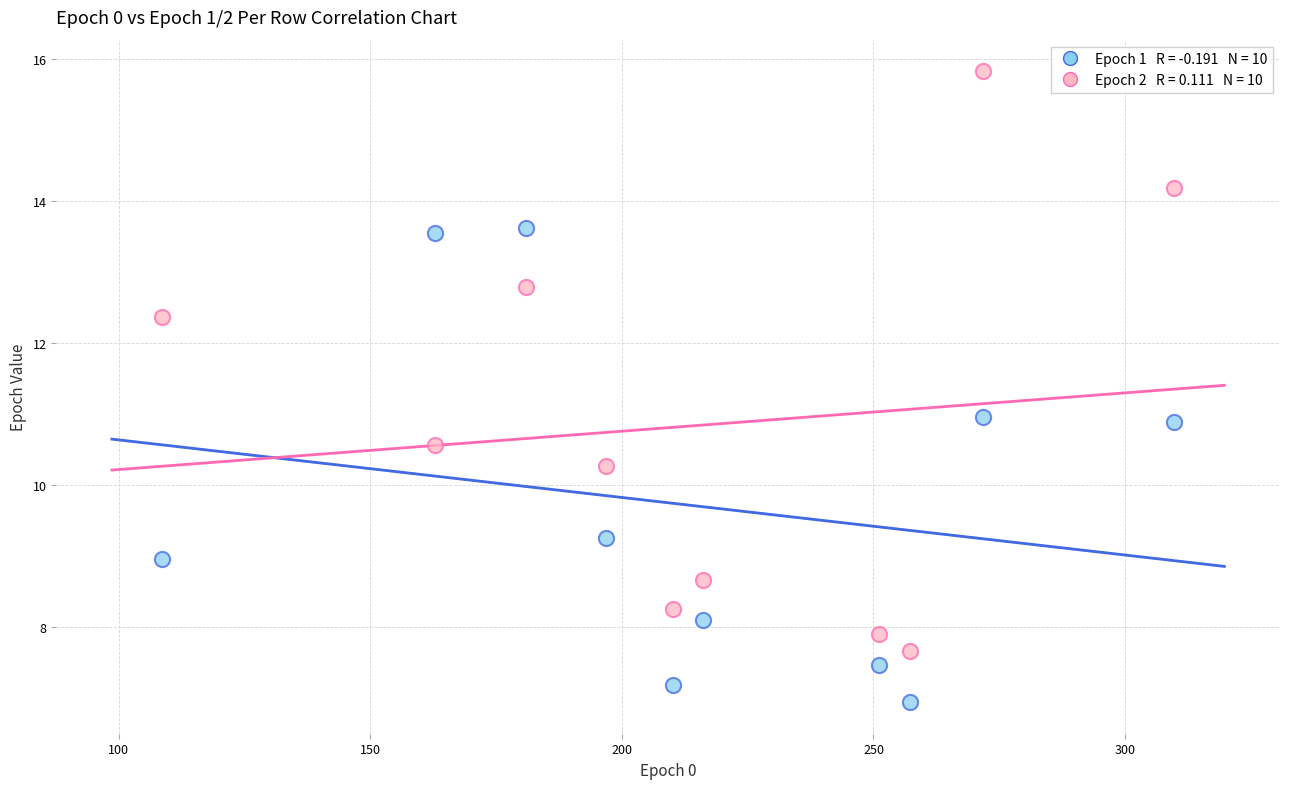

Across all data points, what is the range of X values (max minus min)?

201.1